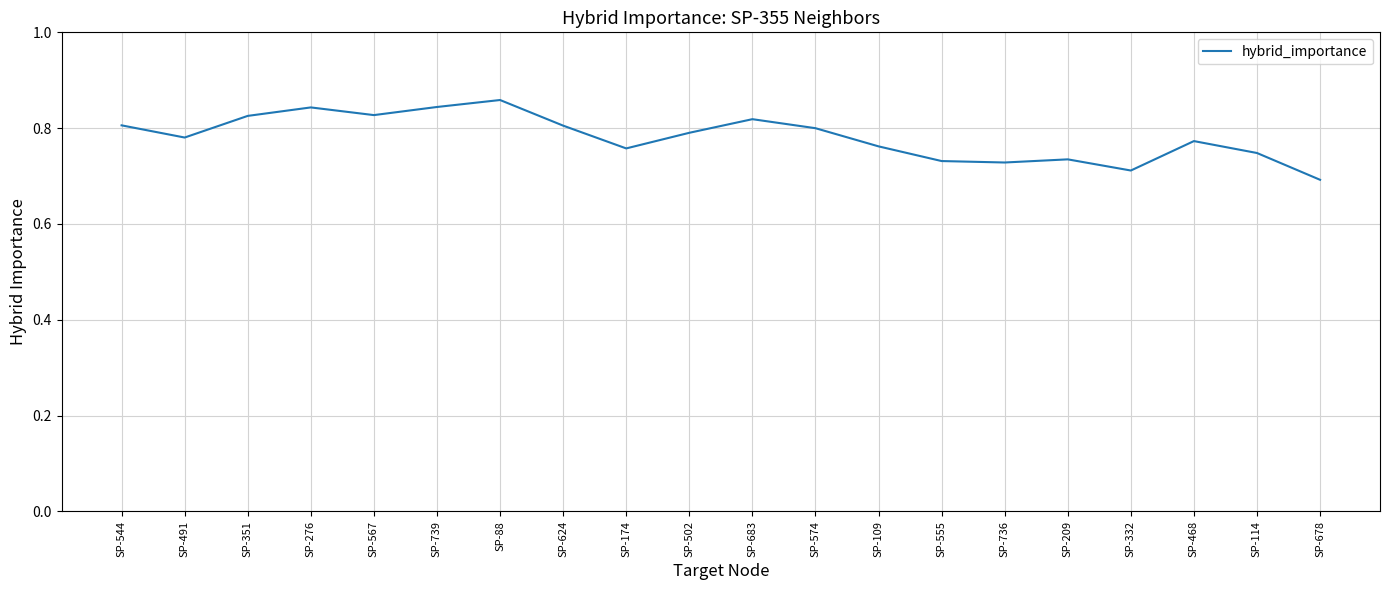

True or false: the data shows 0.8 at SP-567.

True